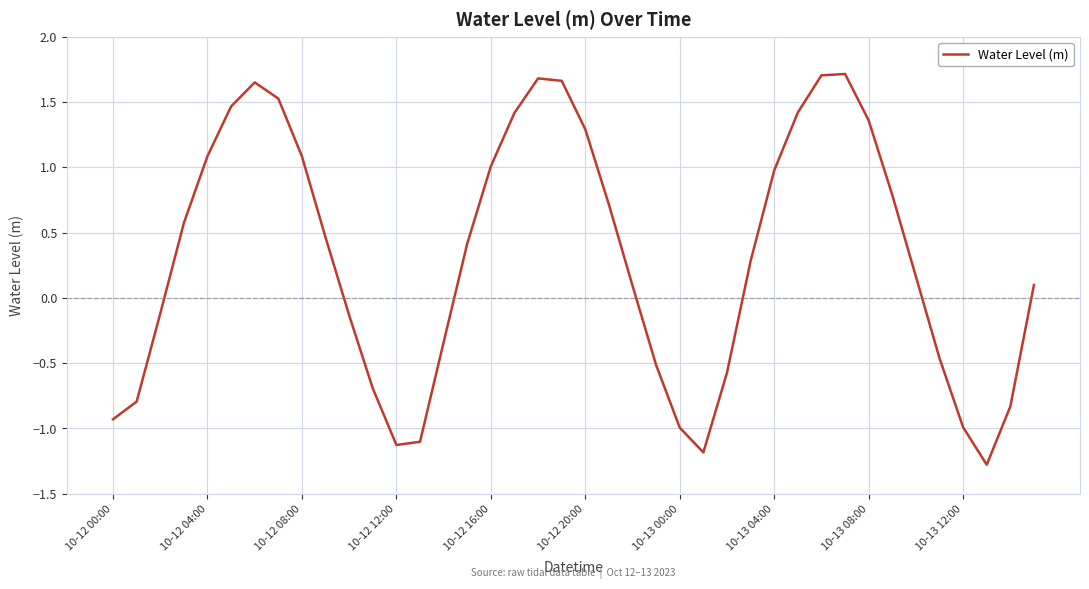

What is the difference between the maximum and minimum values?

3.0